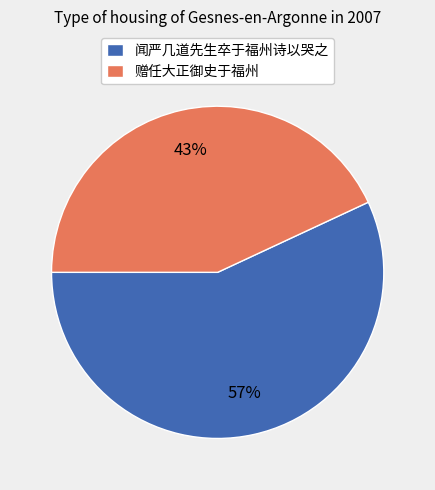

The 闻严几道先生卒于福州诗以哭之 slice represents 57% of the pie. True or false?

True